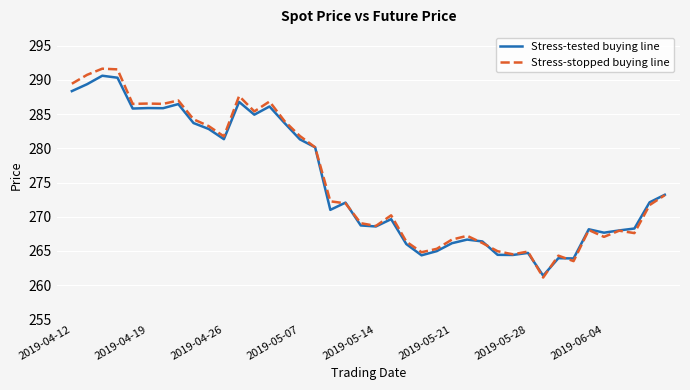

What is the highest value of the Stress-tested buying line series?

290.6